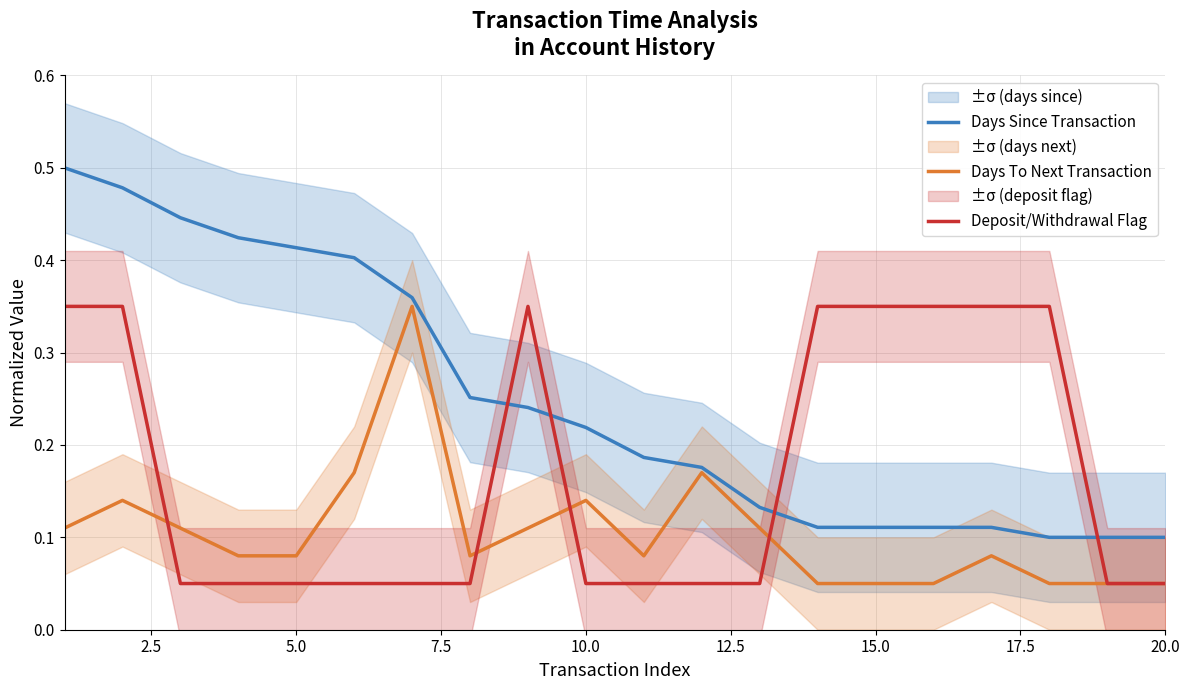

The value of Days Since Transaction at 15.0 is 0.2. True or false?

False